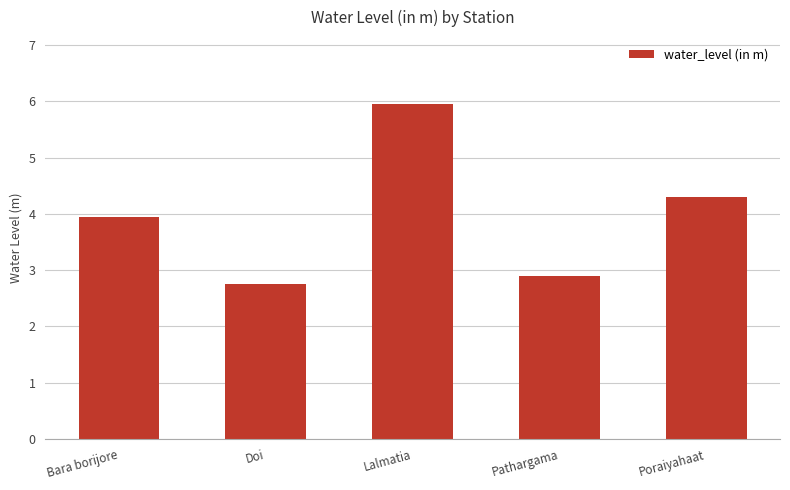

How many values exceed 3?

3